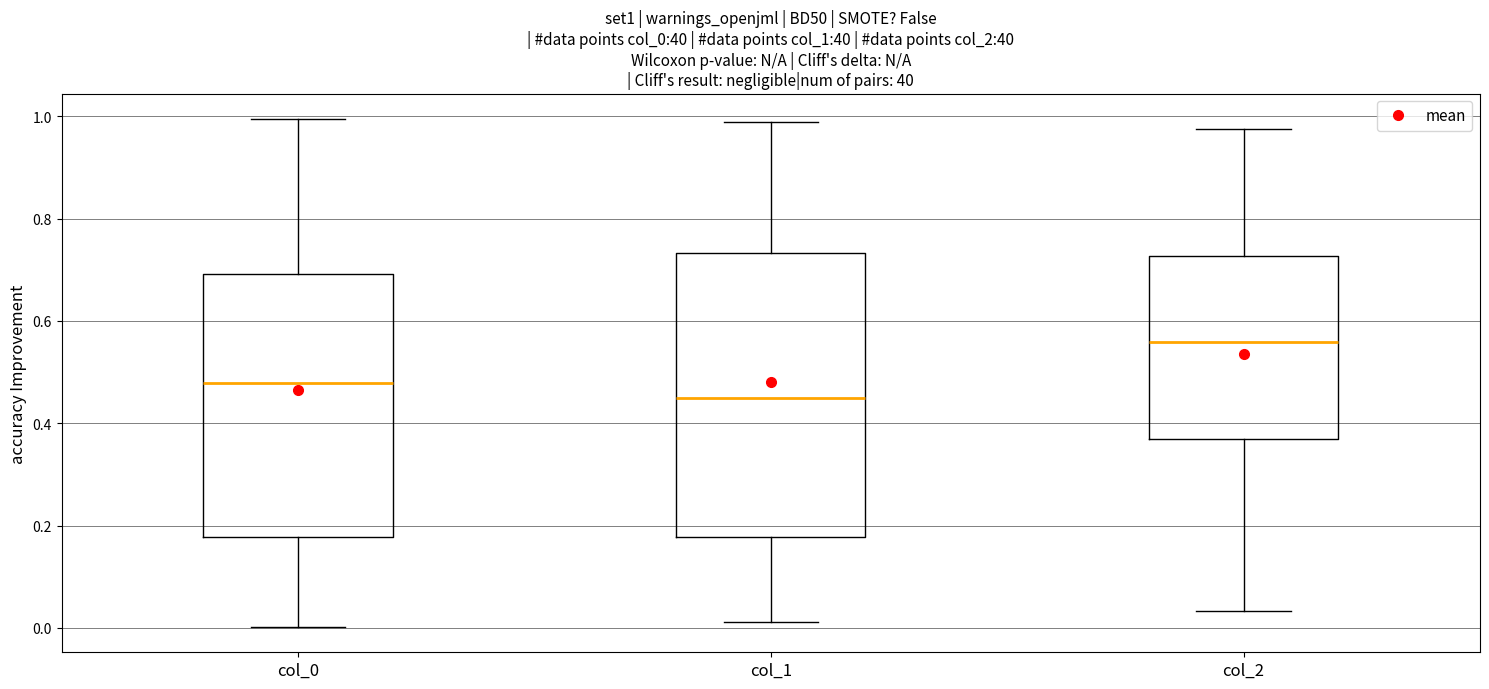

Which box is the tallest, from its lower edge to its upper edge?

col_1